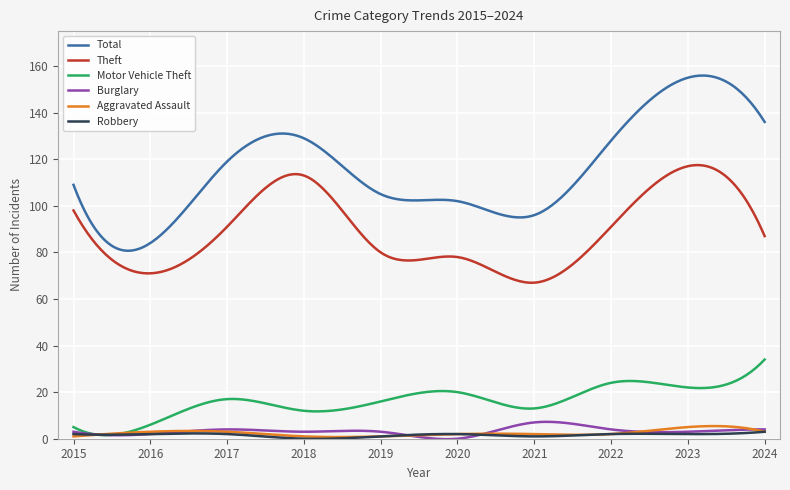

True or false: Robbery and Theft intersect in this chart.

False